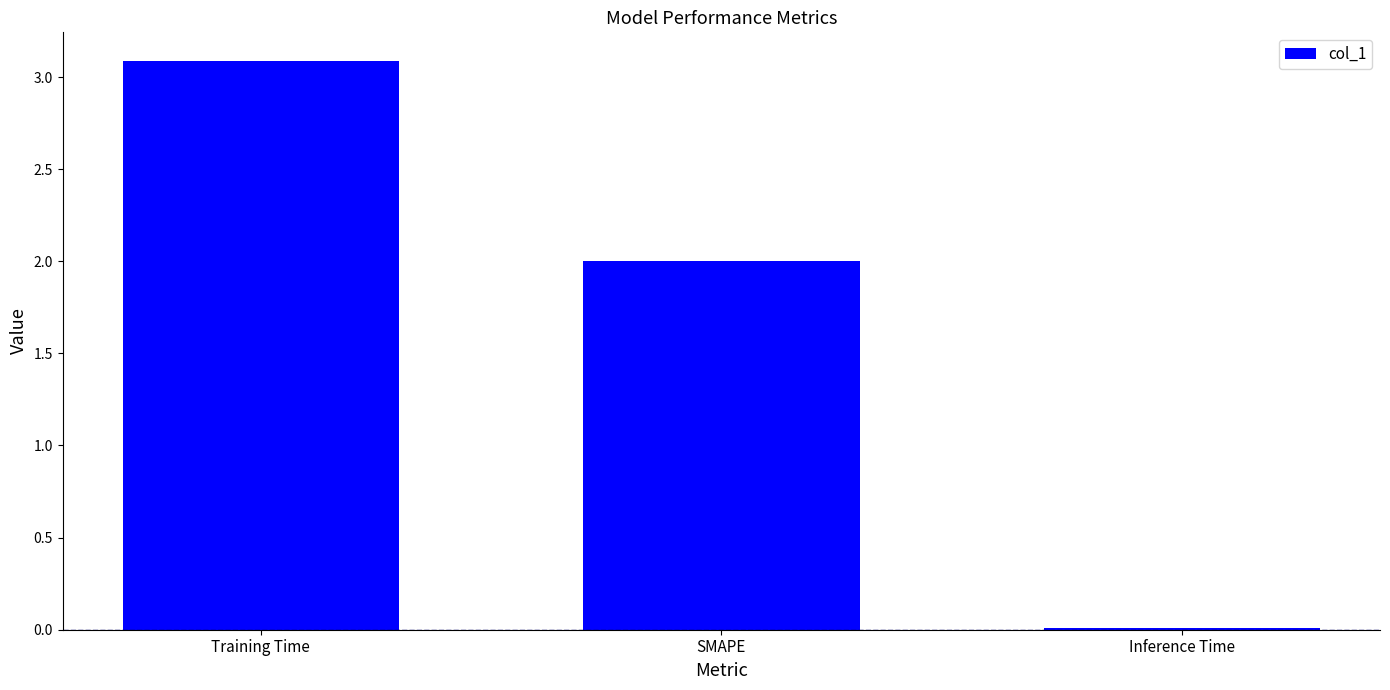

Rank the categories by value from highest to lowest.

Training Time, SMAPE, Inference Time